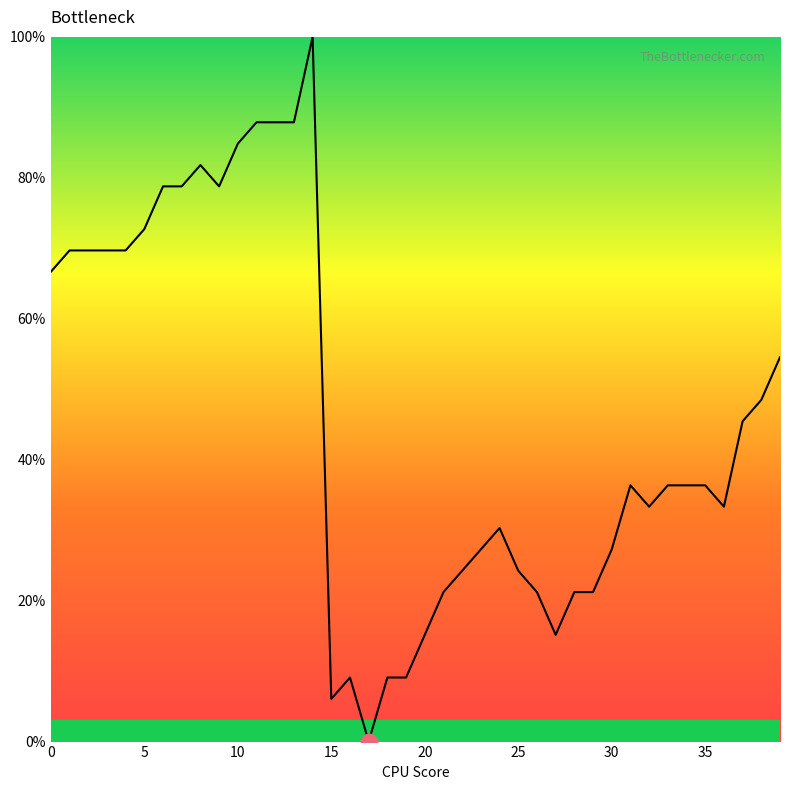

What is the difference between the maximum and minimum values?

100.0